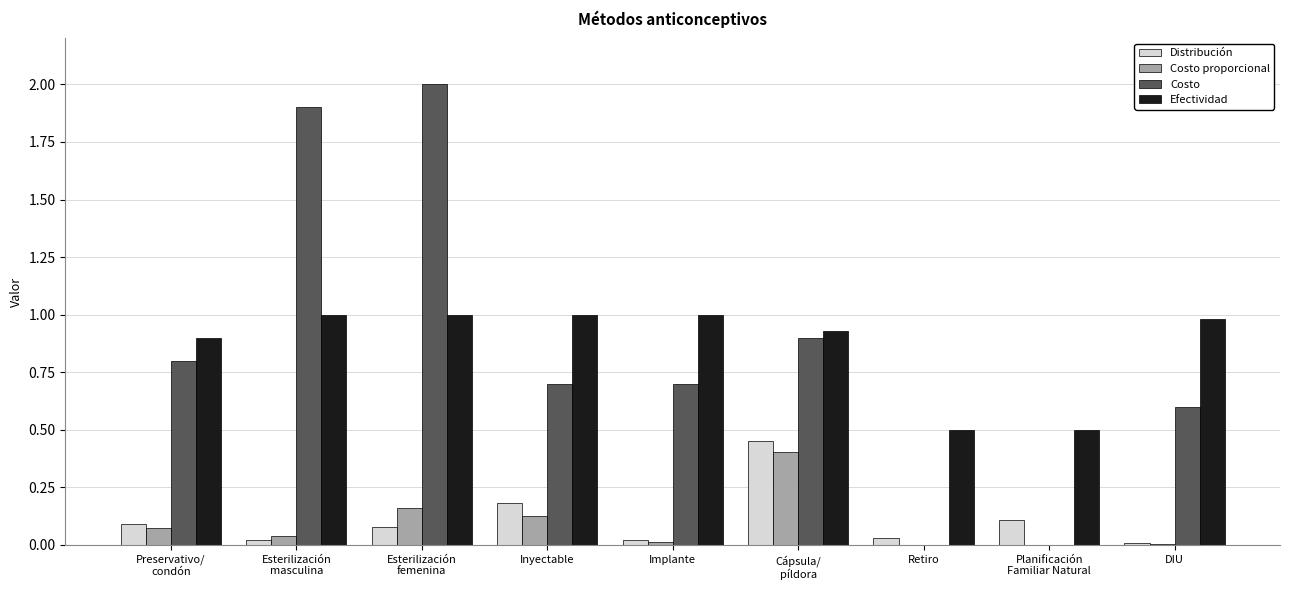

The Costo series shows 0.9 at DIU. True or false?

False